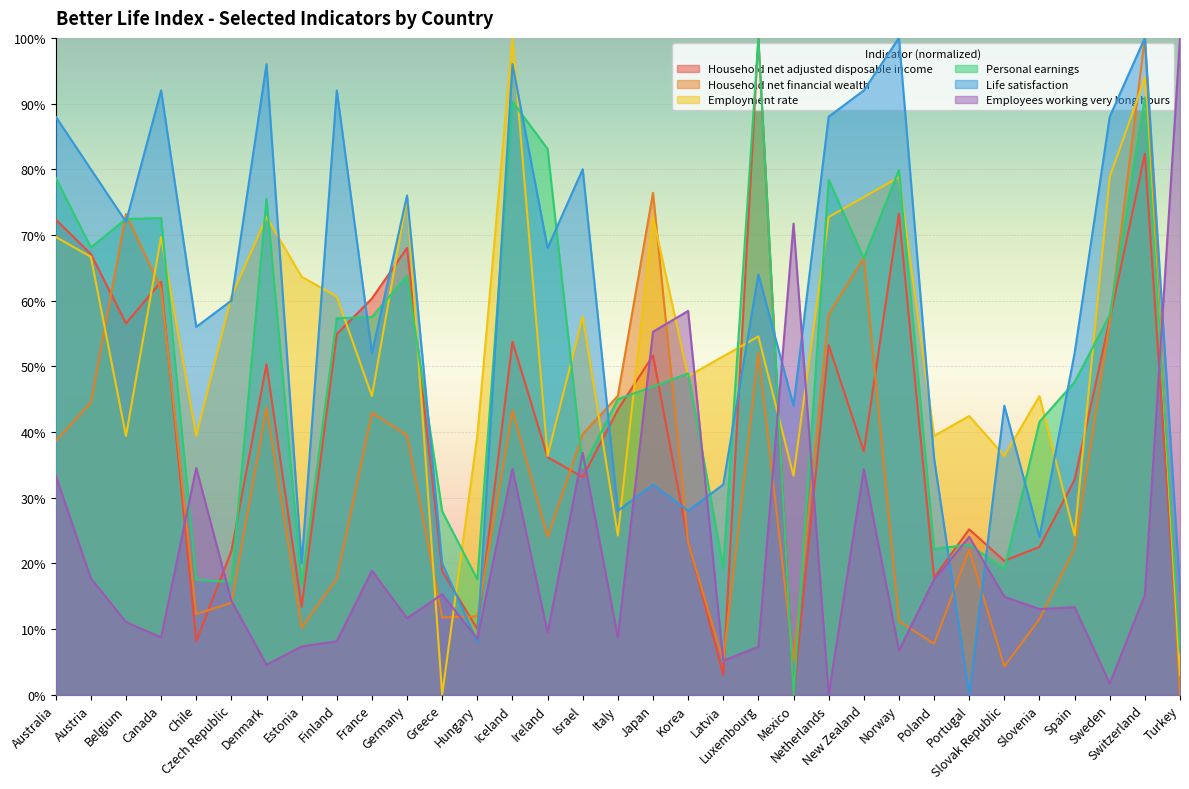

What value does the Personal earnings series have at Chile?

17.5